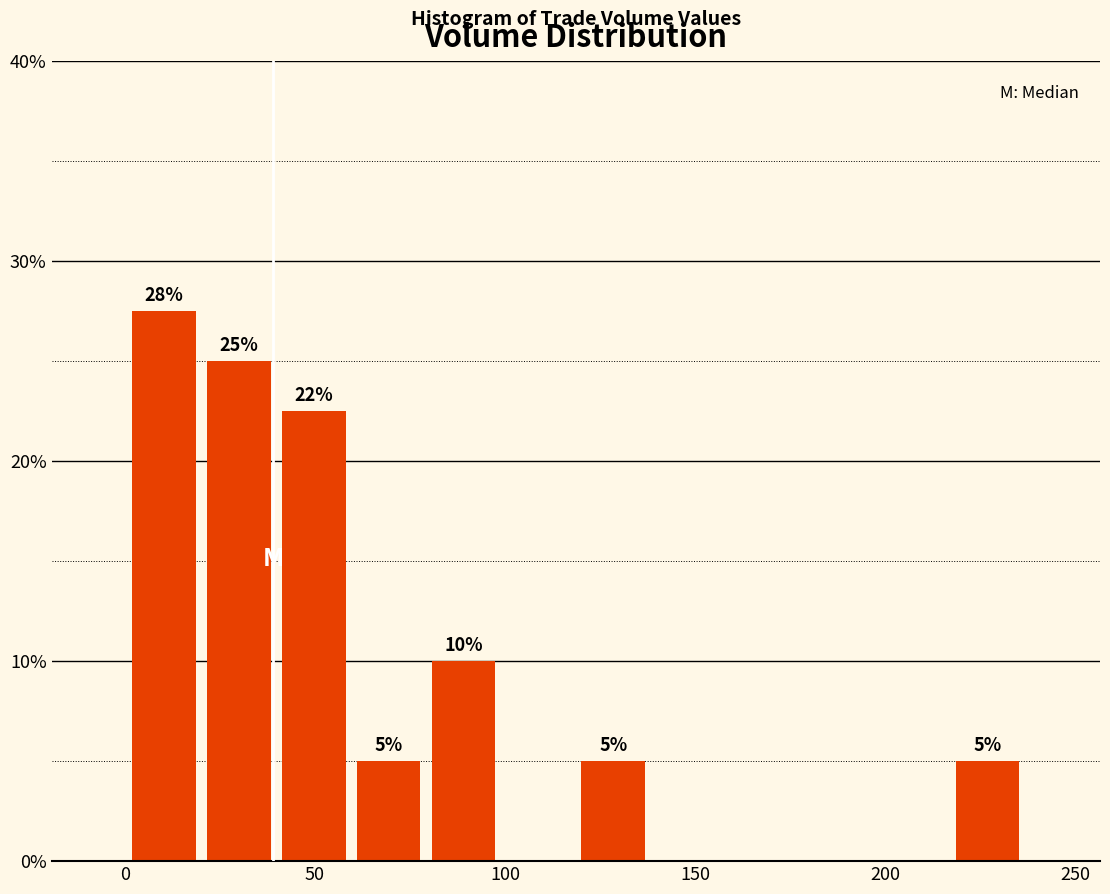

Read against the x-axis, roughly where is the centre of the tallest bar?

10